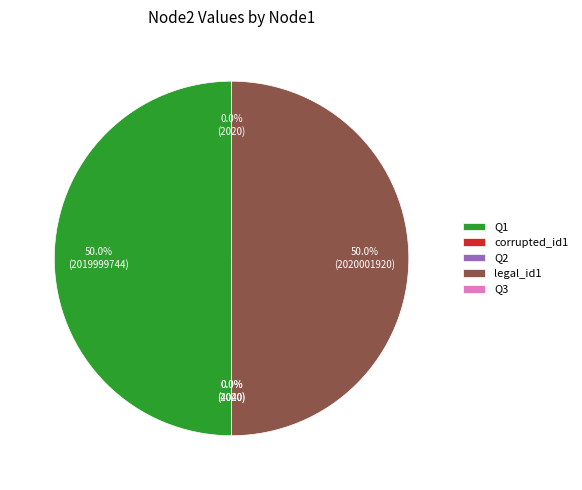

What portion of the pie excludes legal_id1?

50.0%